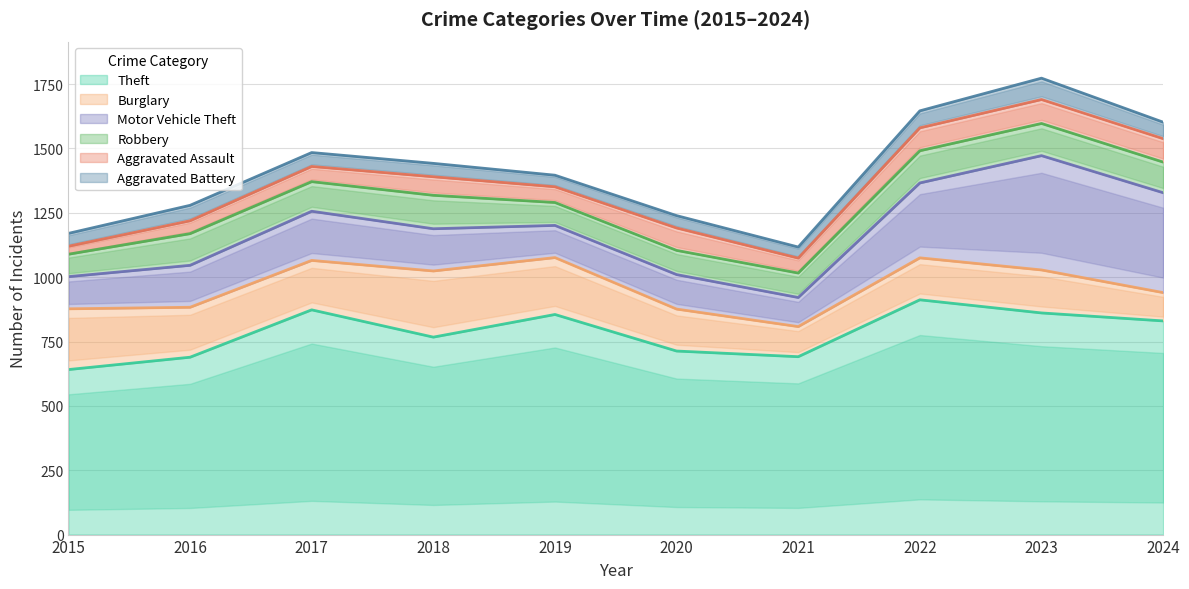

Which series has the largest total across all categories?

Theft